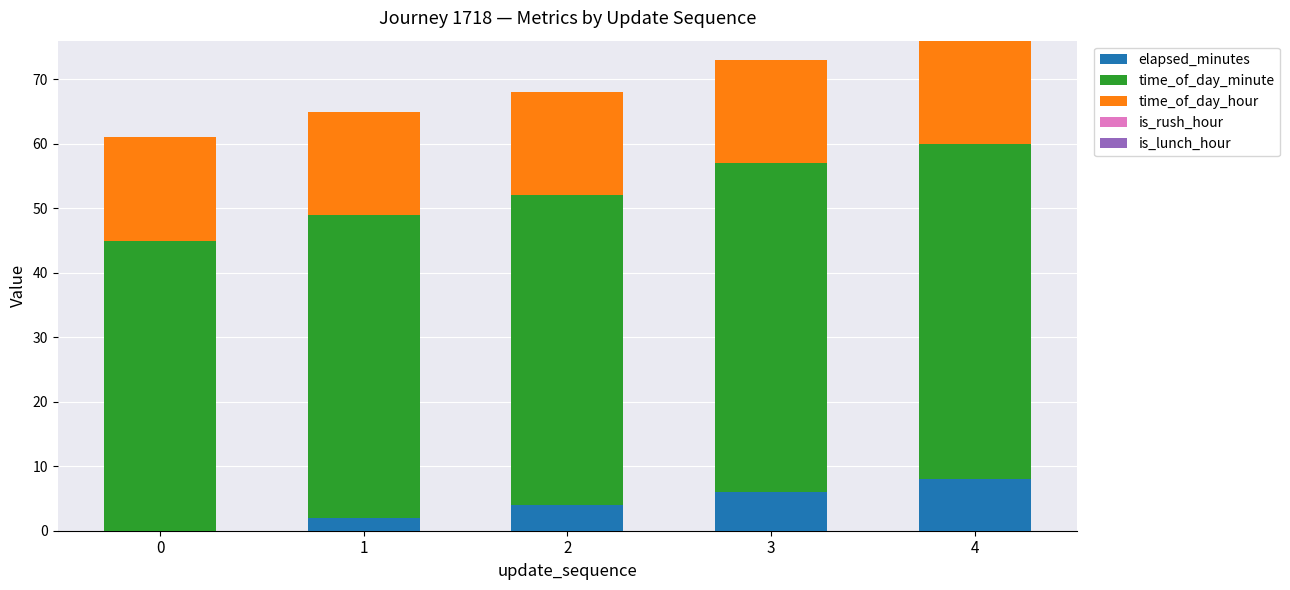

Which category has the highest value in the elapsed_minutes series?

4